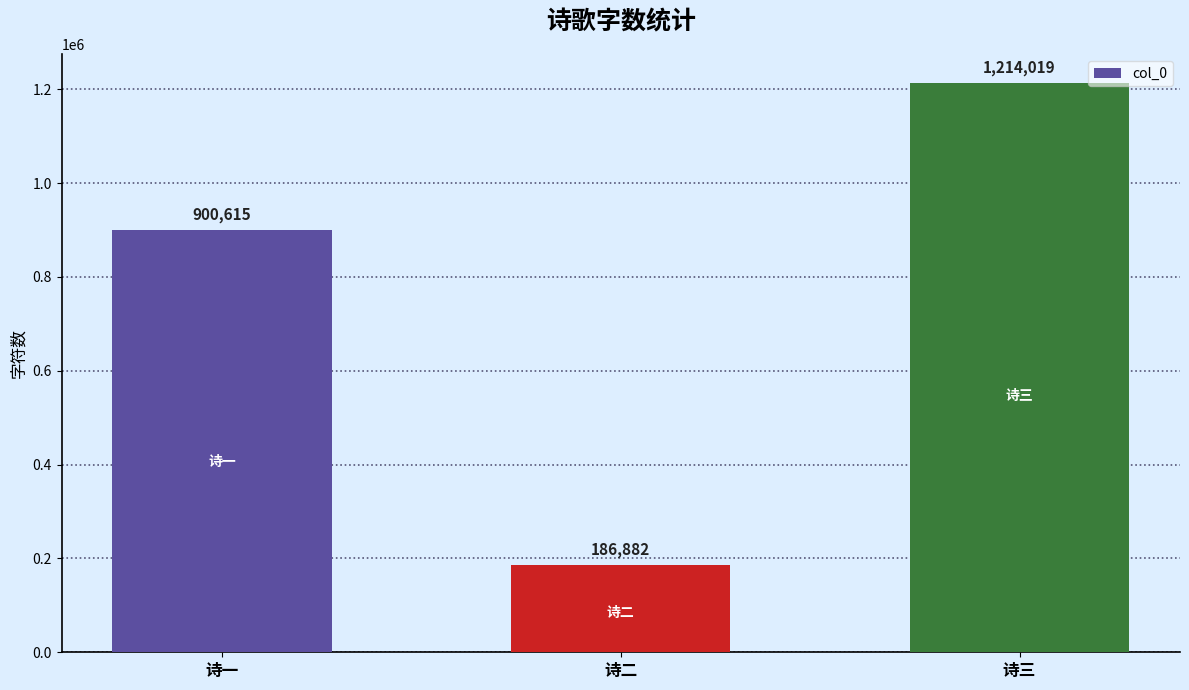

How many categories are shown in the chart?

3